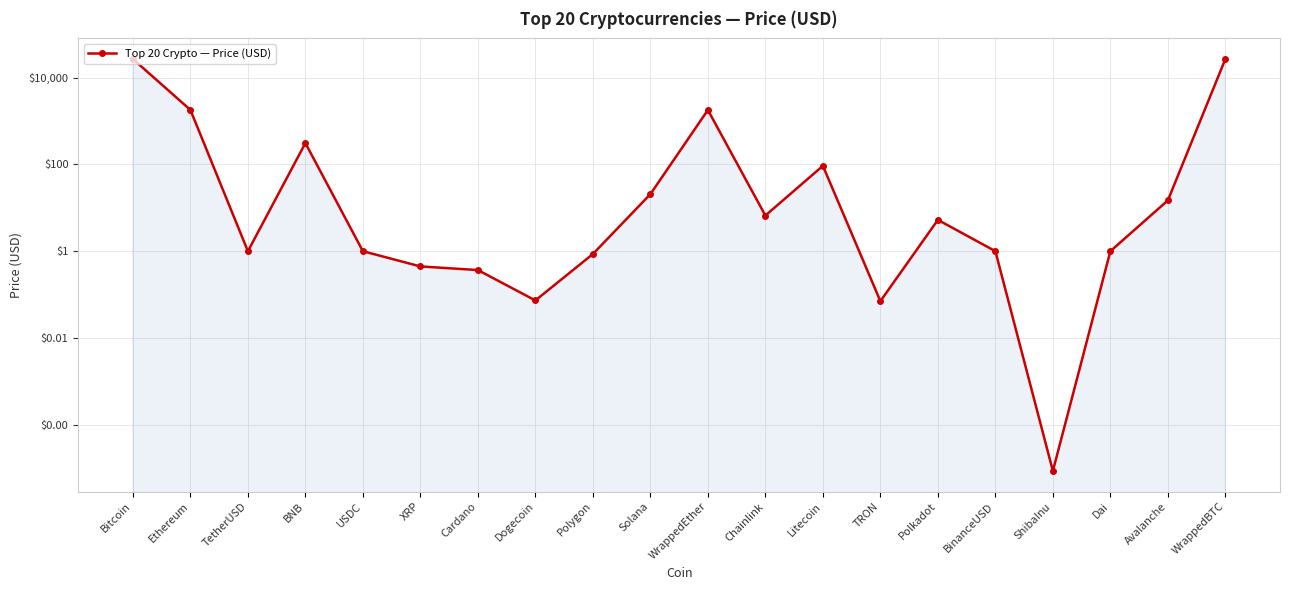

The value at ShibaInu is 0.0. True or false?

False